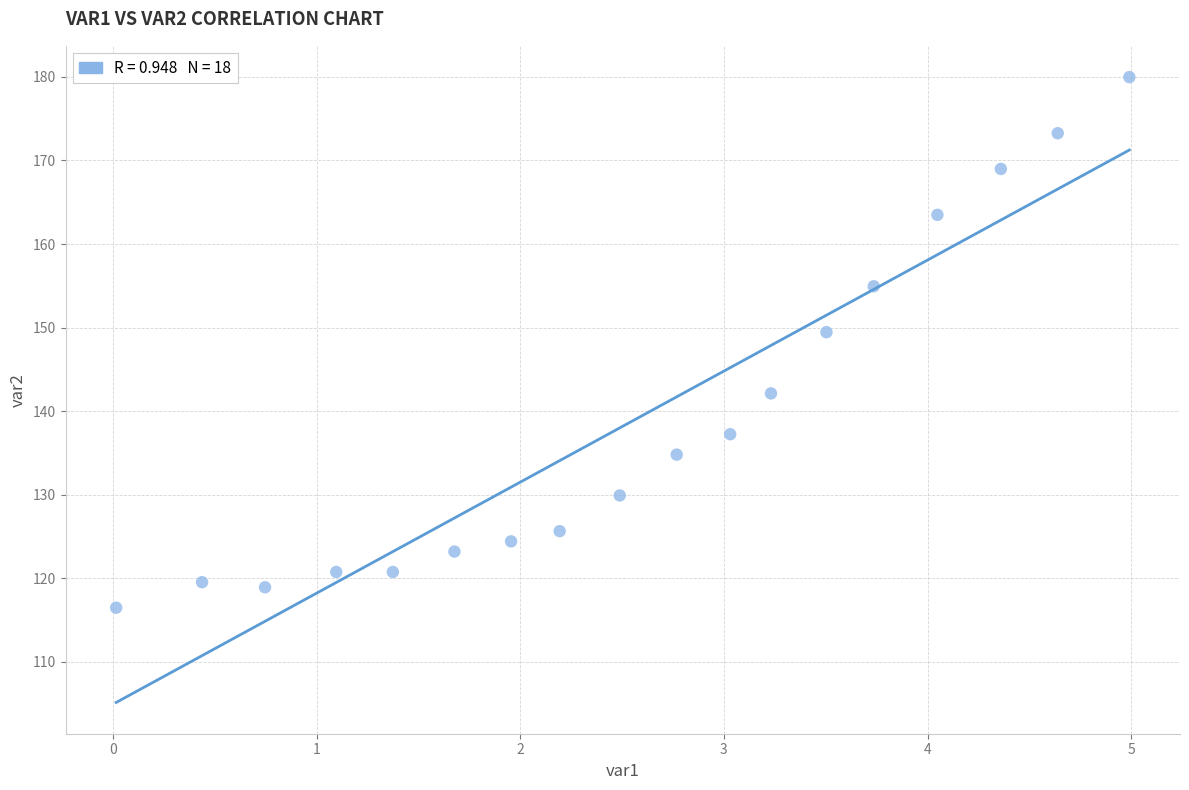

What is the range of Y values (max minus min)?

63.5